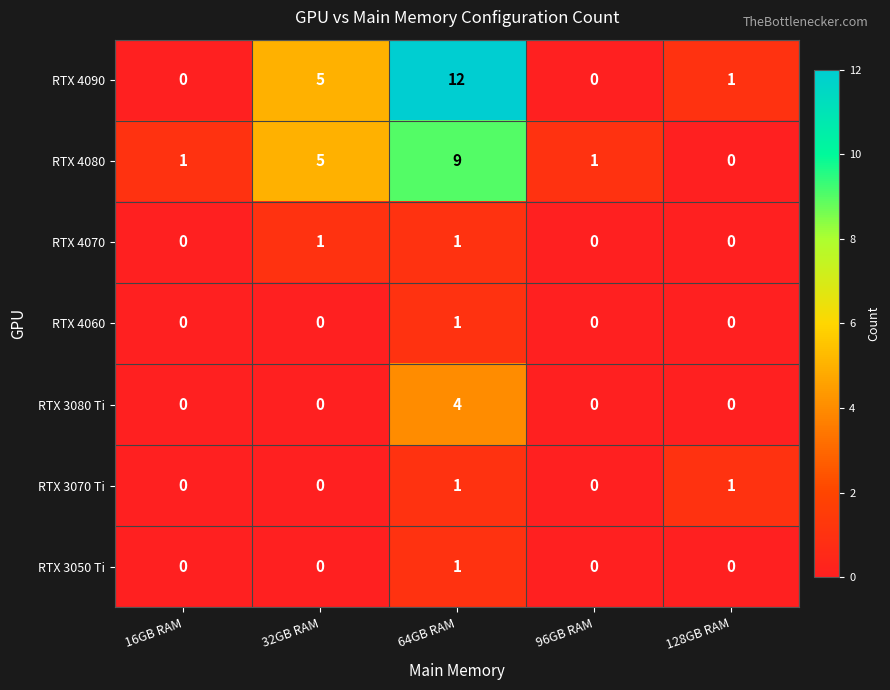

Which series changed the most between 16GB RAM and 32GB RAM?

RTX 4090